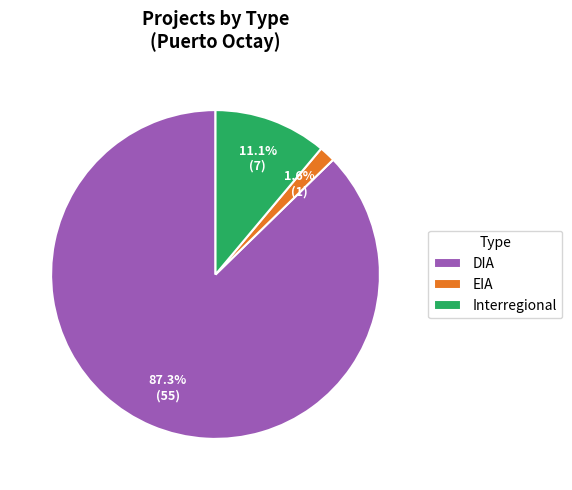

What percentage is NOT represented by EIA?

98.4%